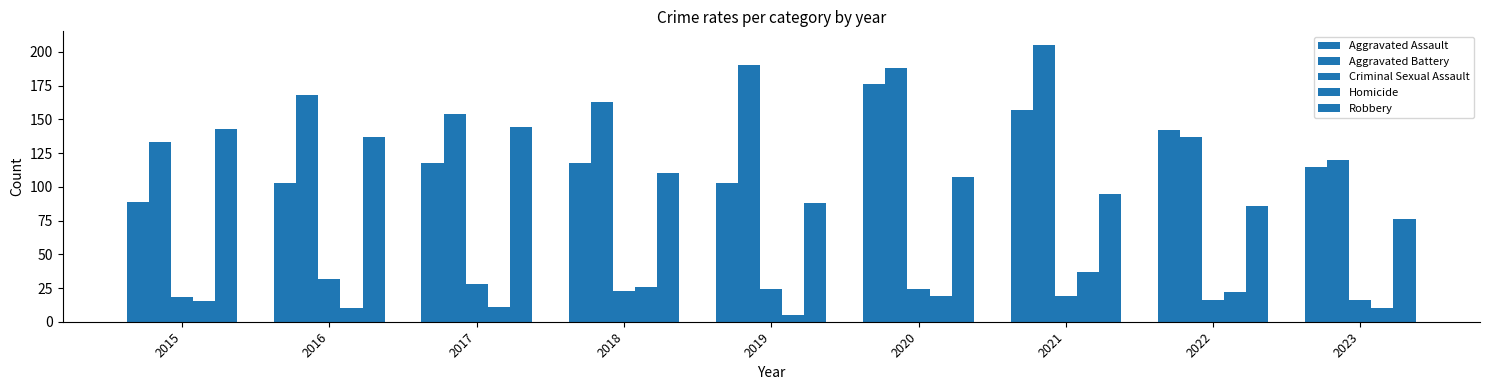

How many values in the Homicide series are below 15?

4